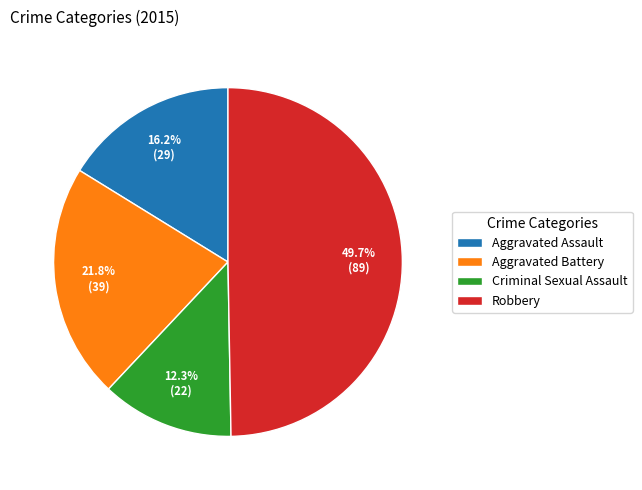

Approximately how many times larger is the value at Aggravated Assault compared to Aggravated Battery?

0.7